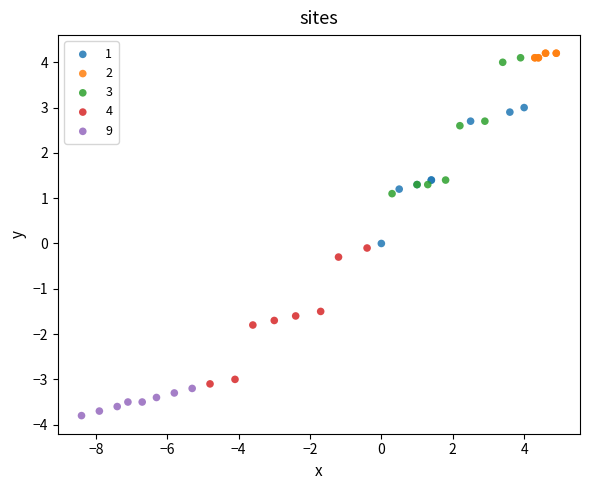

What are all the series names shown in the legend?

1, 2, 3, 4, 9